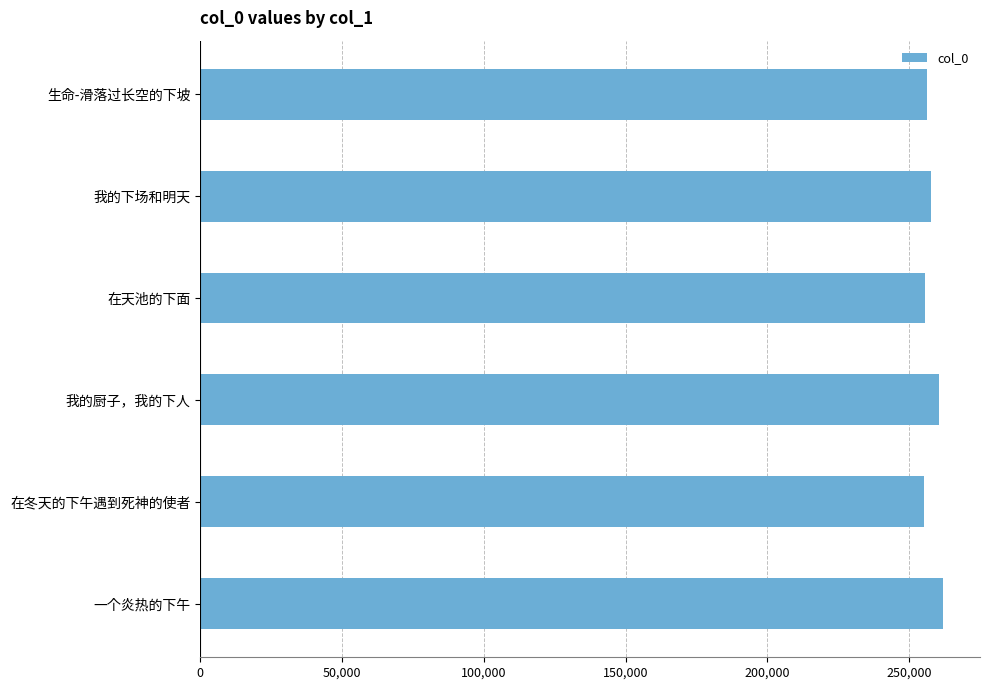

What is the smallest value displayed?

255307